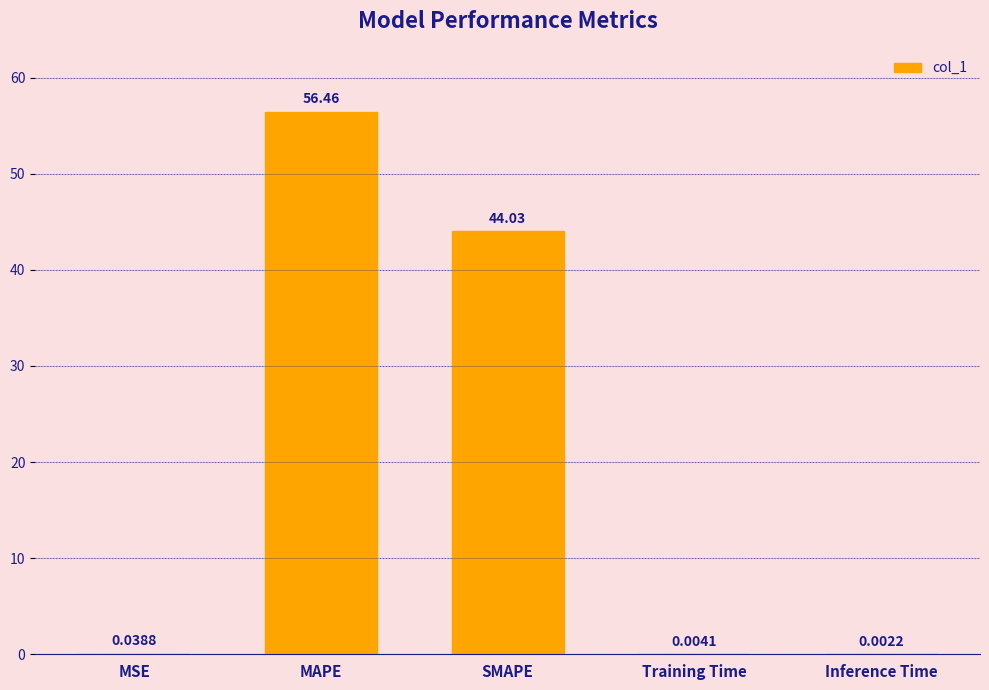

What is the sum of all values?

100.5